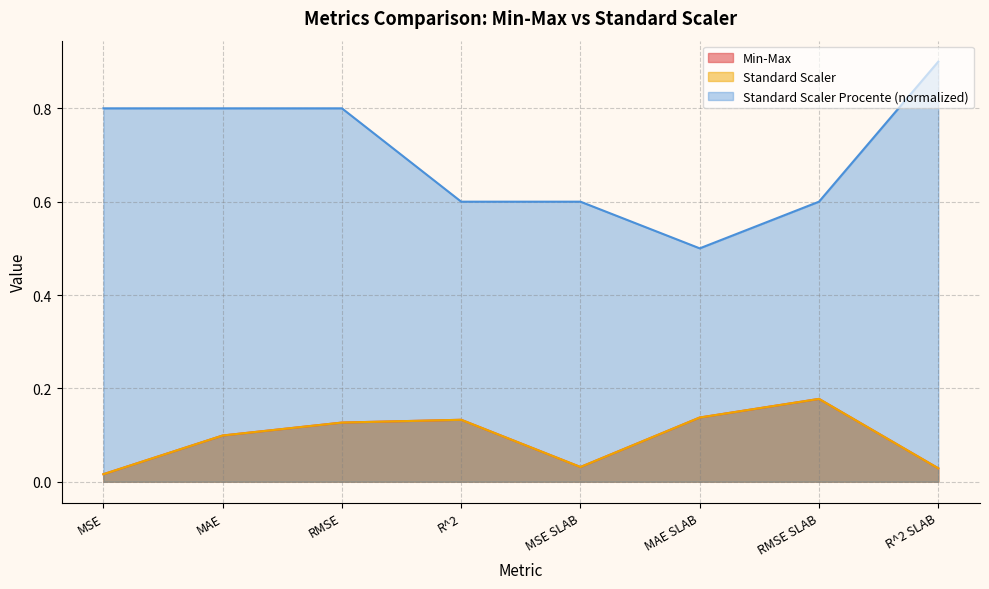

At how many categories does at least one series exceed 0?

8